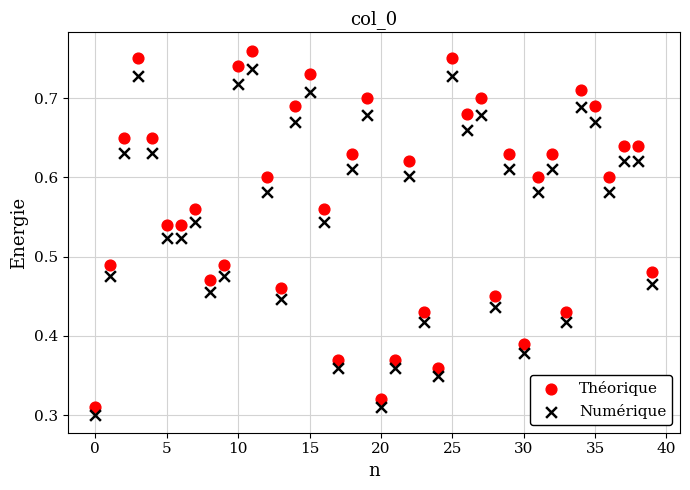

Which series has the largest Y range (max minus min)?

Théorique